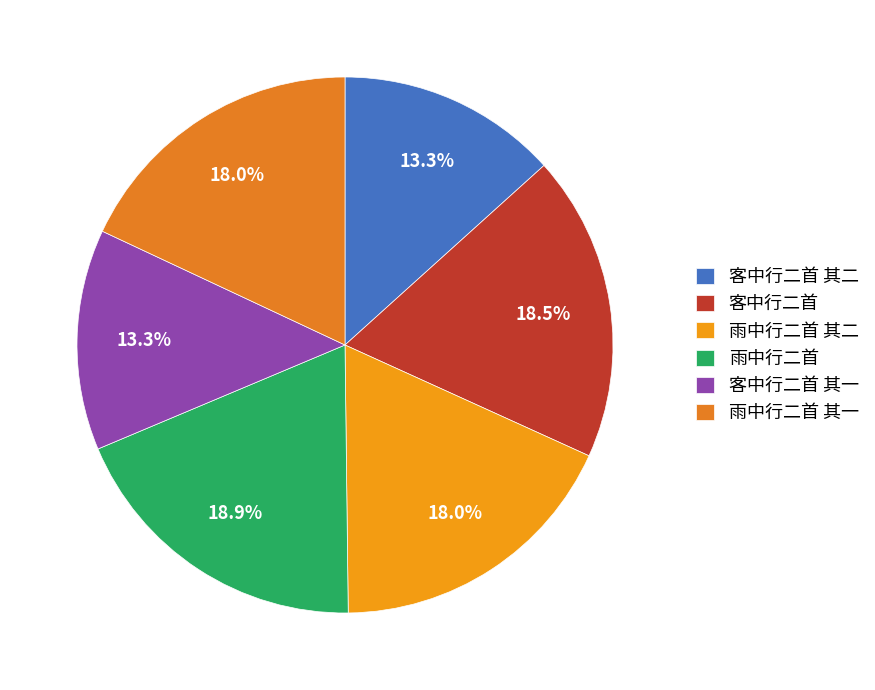

Rank the categories by value from lowest to highest.

客中行二首 其一, 客中行二首 其二, 雨中行二首 其一, 雨中行二首 其二, 客中行二首, 雨中行二首